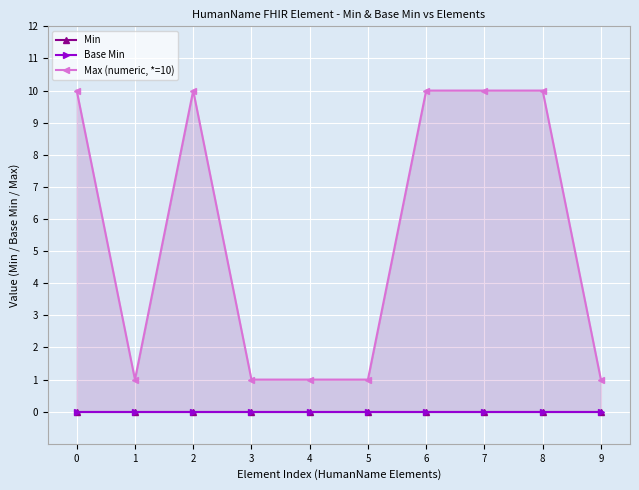

Reading right to left, list all the values displayed in this chart.

Min: 9=0	8=0	7=0	6=0	5=0	4=0	3=0	2=0	1=0	0=0
Base Min: 9=0	8=0	7=0	6=0	5=0	4=0	3=0	2=0	1=0	0=0
Max (numeric, *=10): 9=1	8=10	7=10	6=10	5=1	4=1	3=1	2=10	1=1	0=10